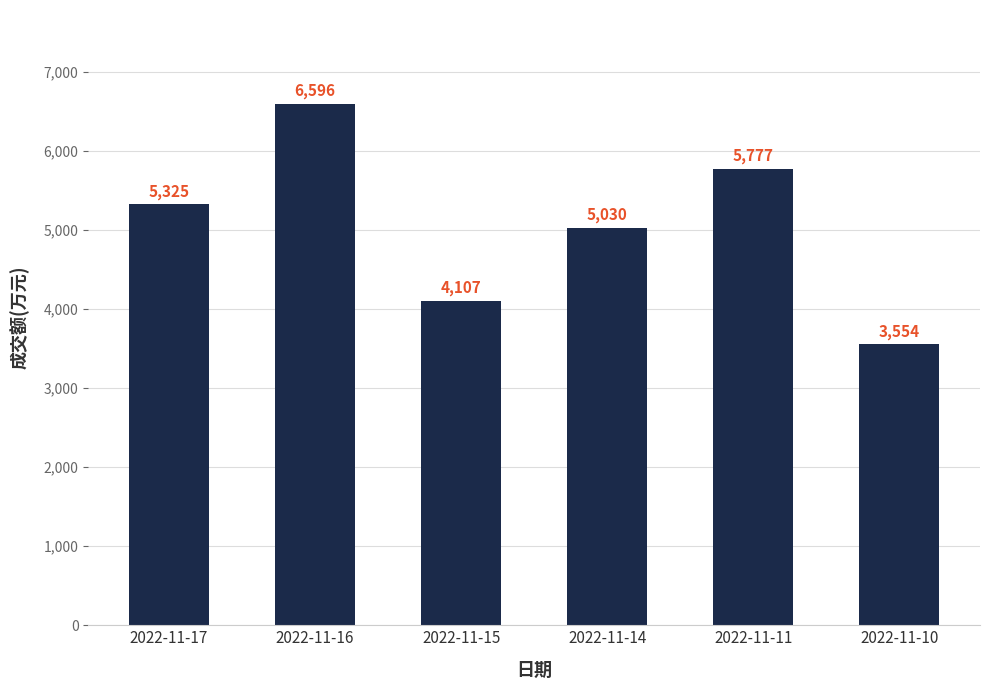

Count the number of data series in this chart.

1